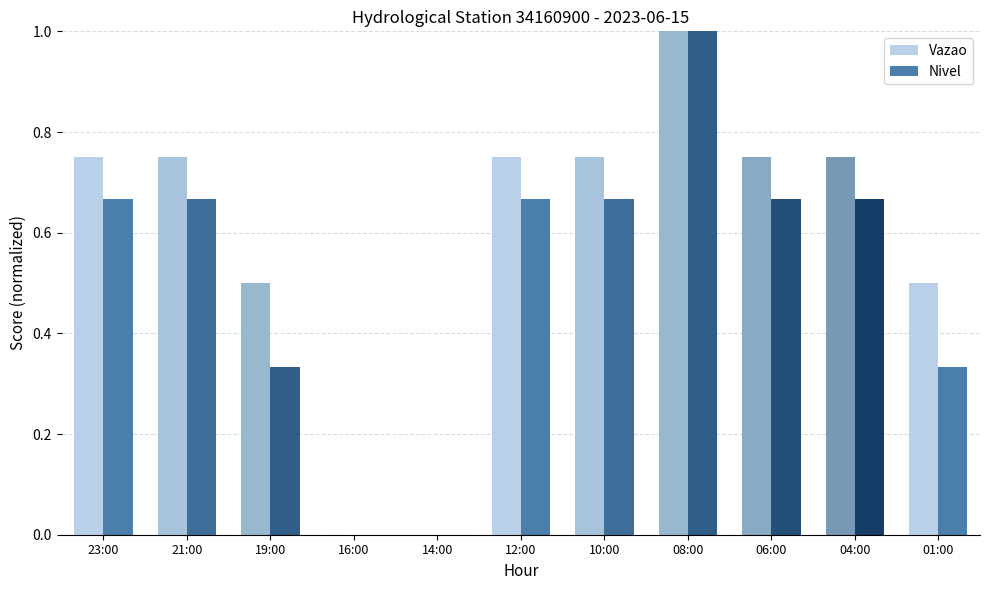

Between 19:00 and 16:00, which series saw the biggest shift?

Vazao